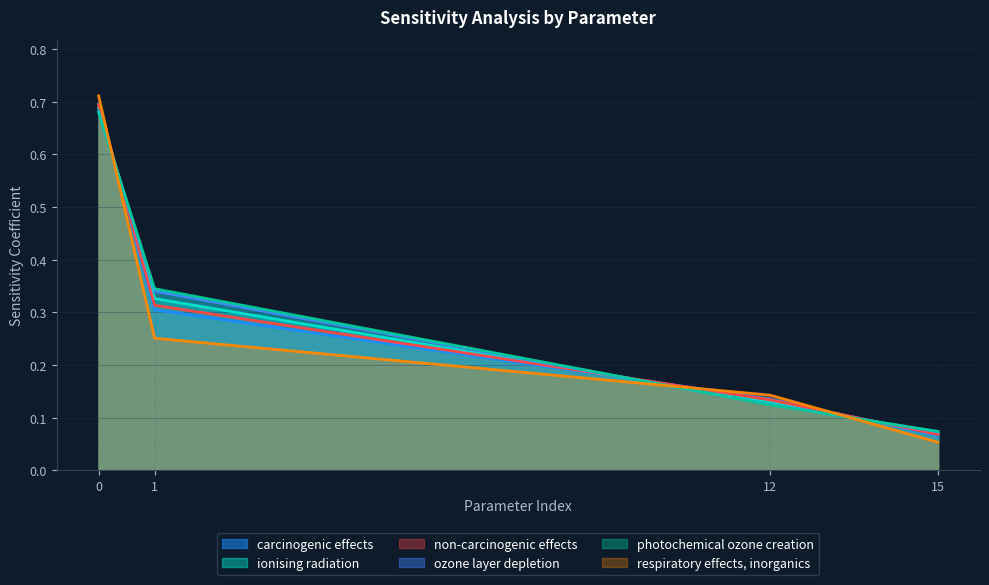

Which category has the lowest value across all series?

15